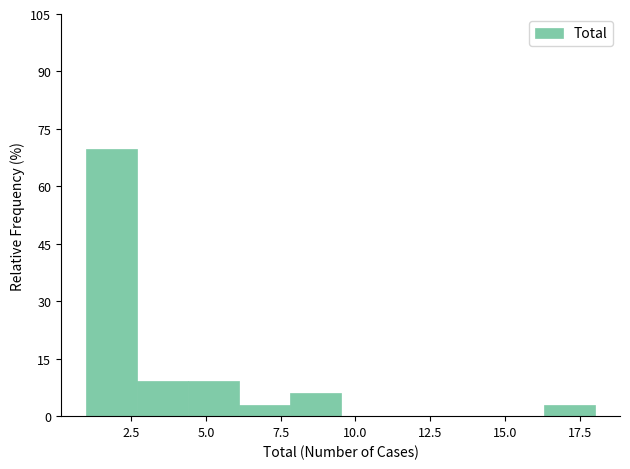

Around what value on the x-axis is the tallest bar? Give the approximate position of its centre, as read against the axis.

2.0